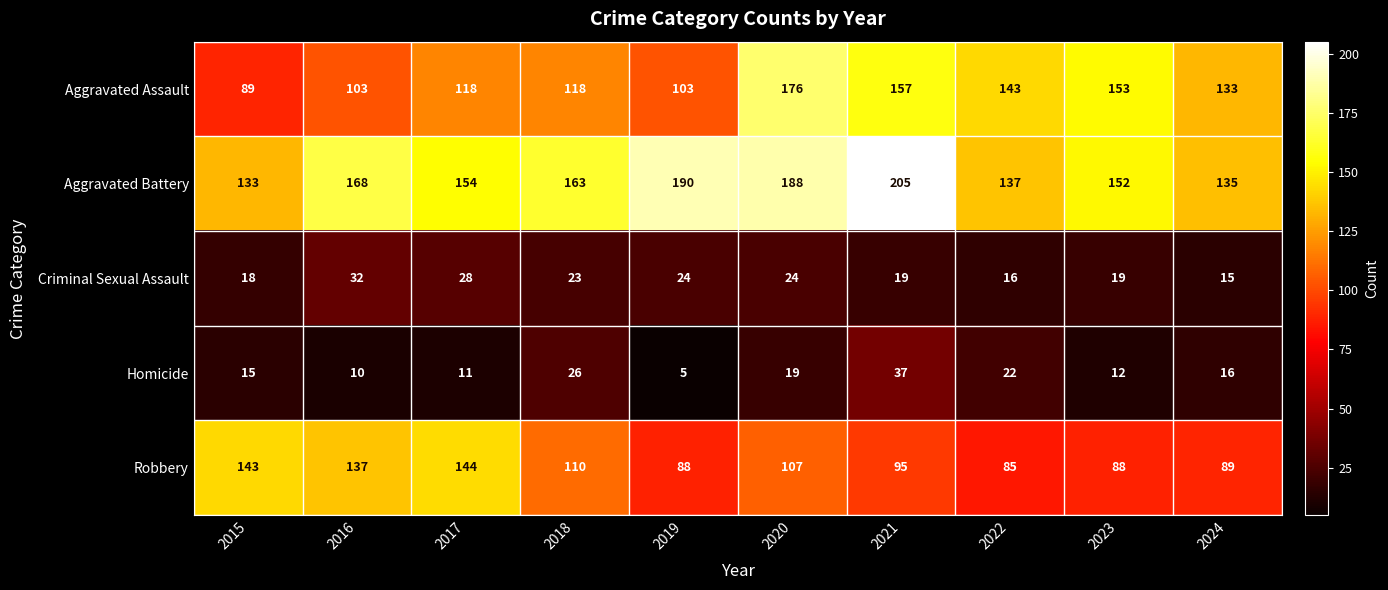

List the series in order of their peak value, highest first.

Aggravated Battery, Aggravated Assault, Robbery, Homicide, Criminal Sexual Assault